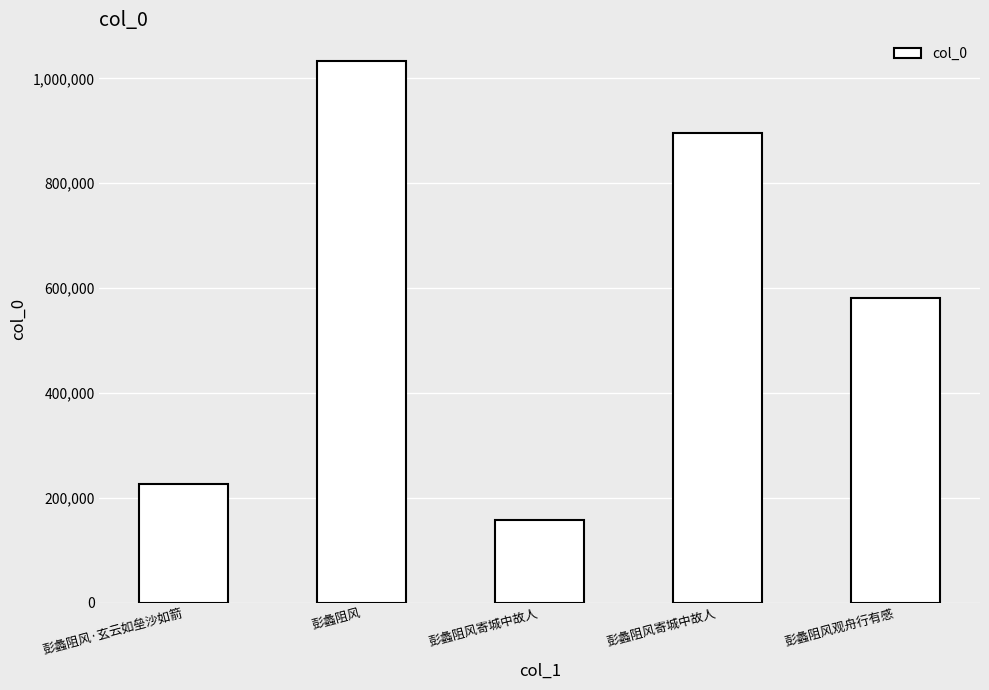

Rank the categories by value from highest to lowest.

彭蠡阻风, 彭蠡阻风寄城中故人, 彭蠡阻风观舟行有感, 彭蠡阻风·玄云如垒沙如箭, 彭蠡阻风寄城中故人